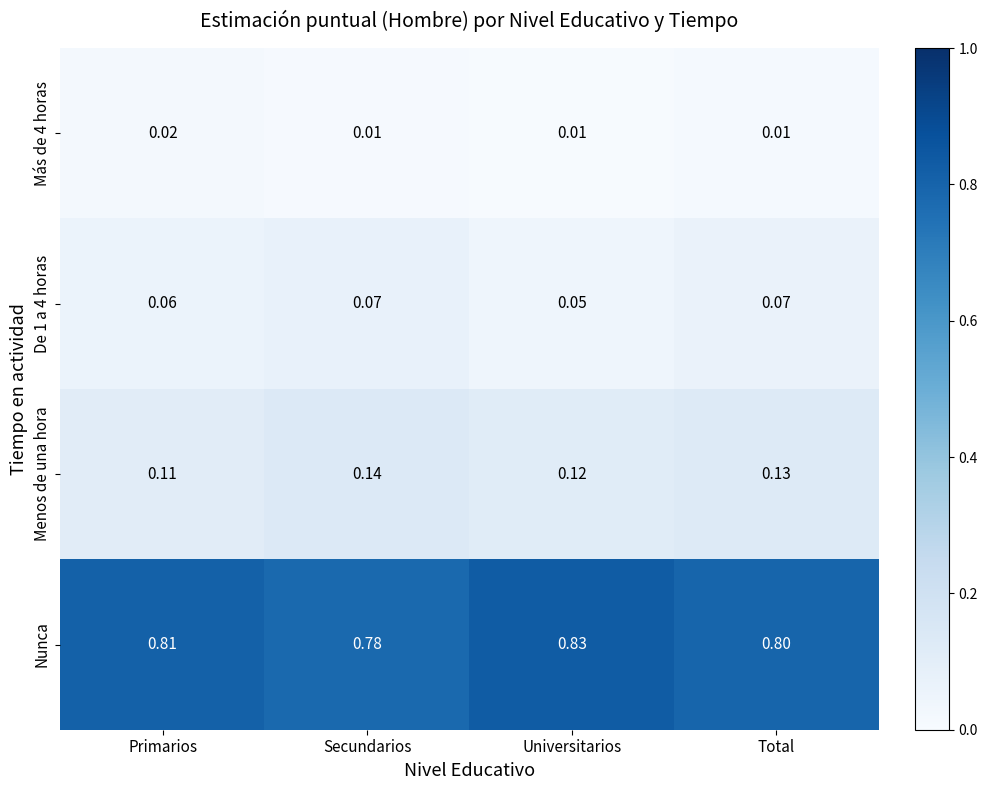

List the series in order of their peak value, highest first.

Nunca, Menos de una hora, De 1 a 4 horas, Más de 4 horas